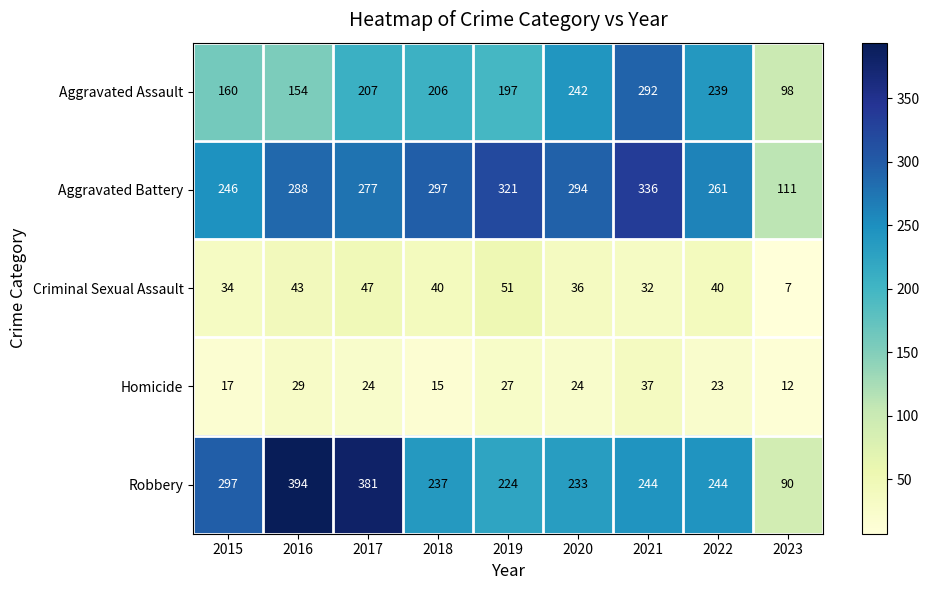

What is the difference between the second highest and minimum values in the Robbery series?

291